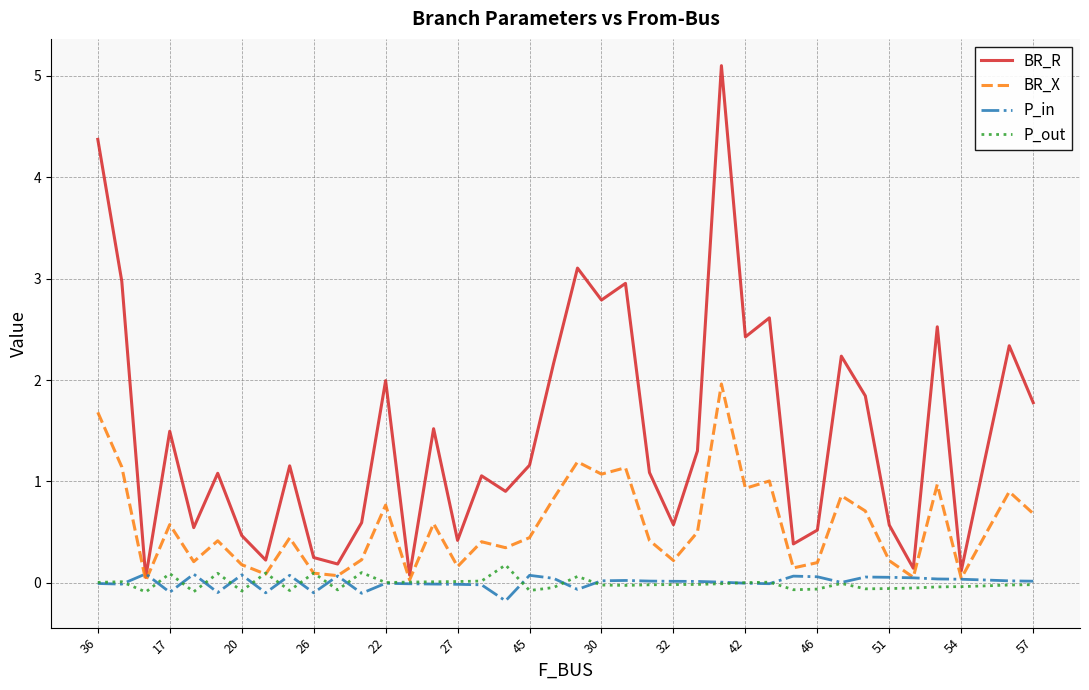

Which series has the largest total across all categories?

BR_R